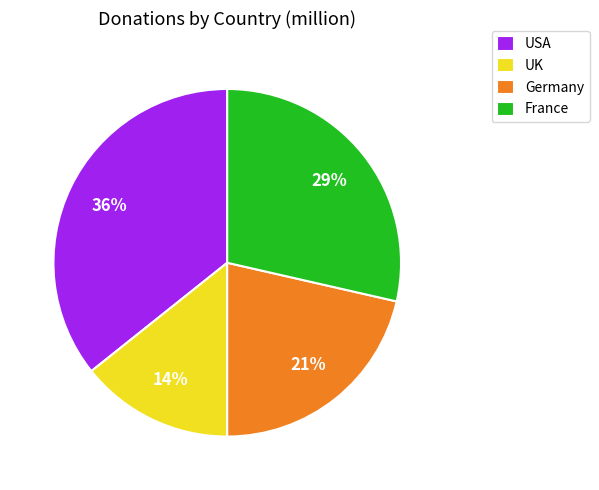

To the nearest percent, what percentage of the pie is UK?

14%